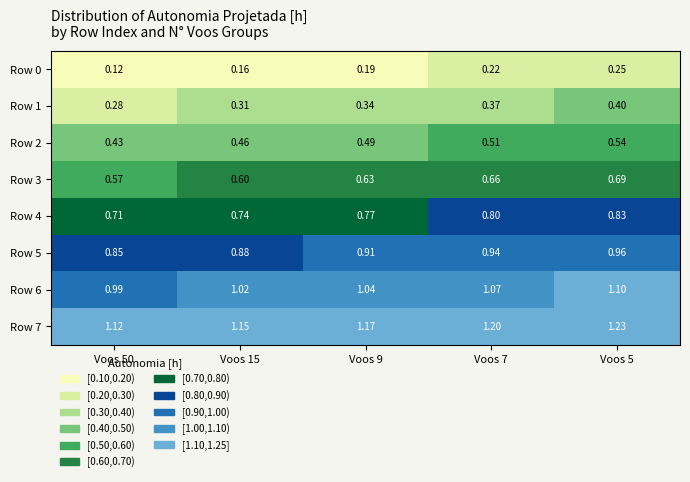

Is the value of Row 4 at Voos 9 greater than the value of Row 2 at Voos 50?

Yes